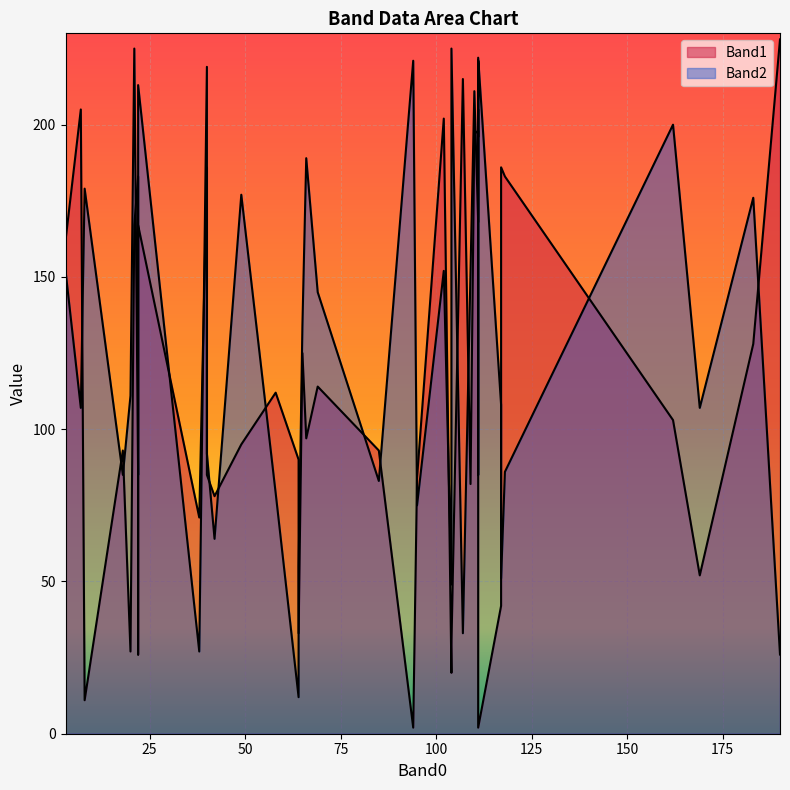

The value of Band2 at 183 is 176. True or false?

True